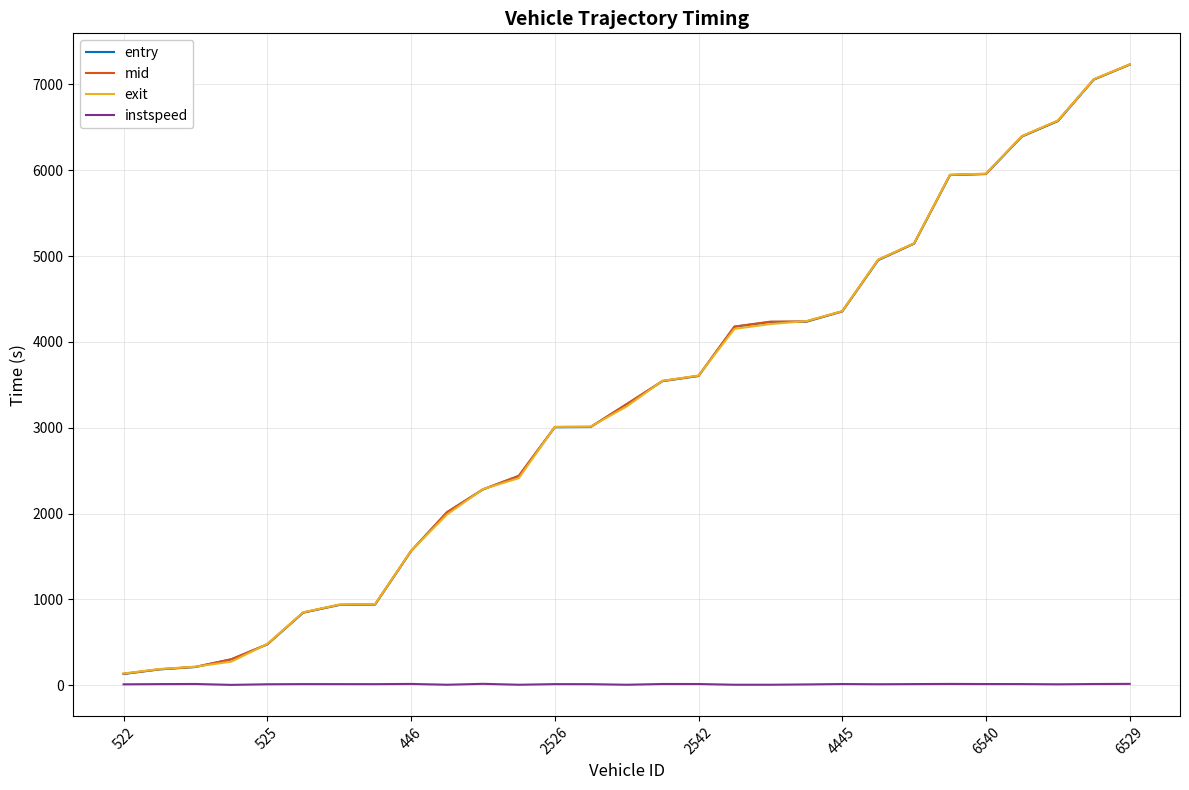

What is the maximum value shown in the chart?

7232.9